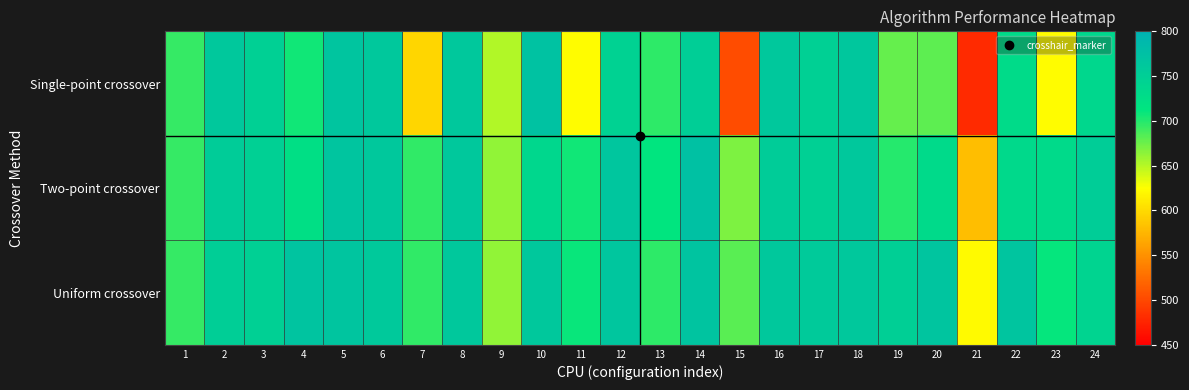

Count the number of categories in the chart.

24